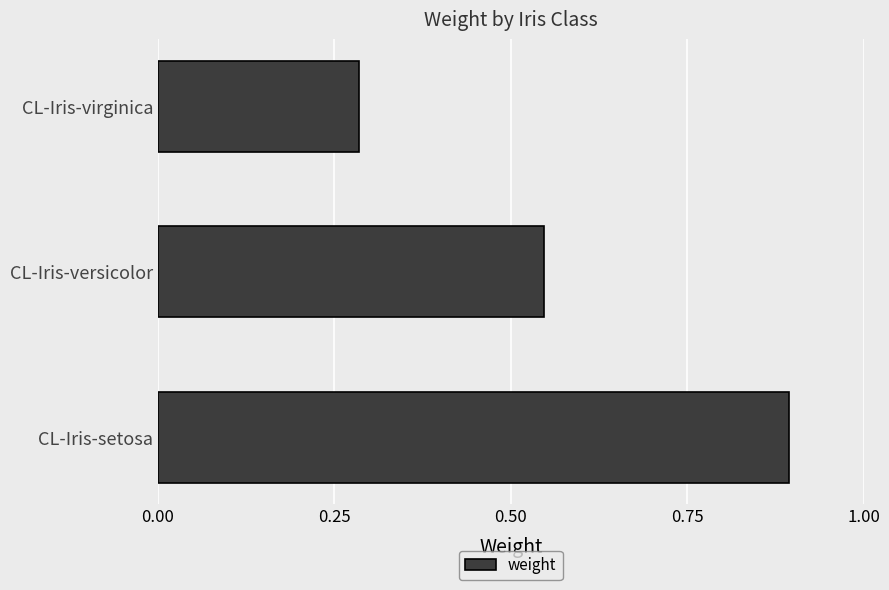

Count the number of categories in the chart.

3